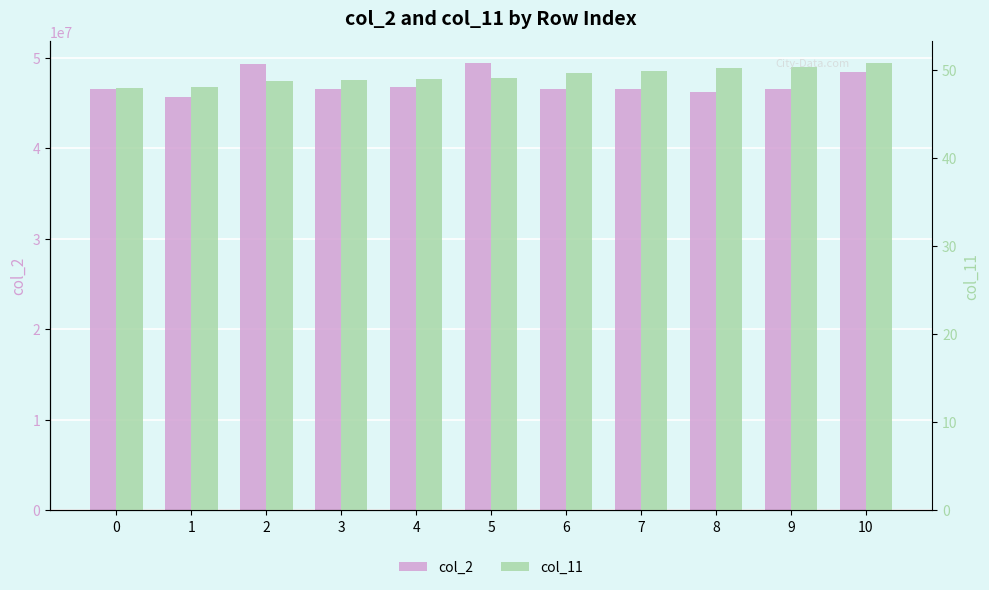

List the labels in order of col_11 value, largest first.

10, 9, 8, 7, 6, 5, 4, 3, 2, 1, 0